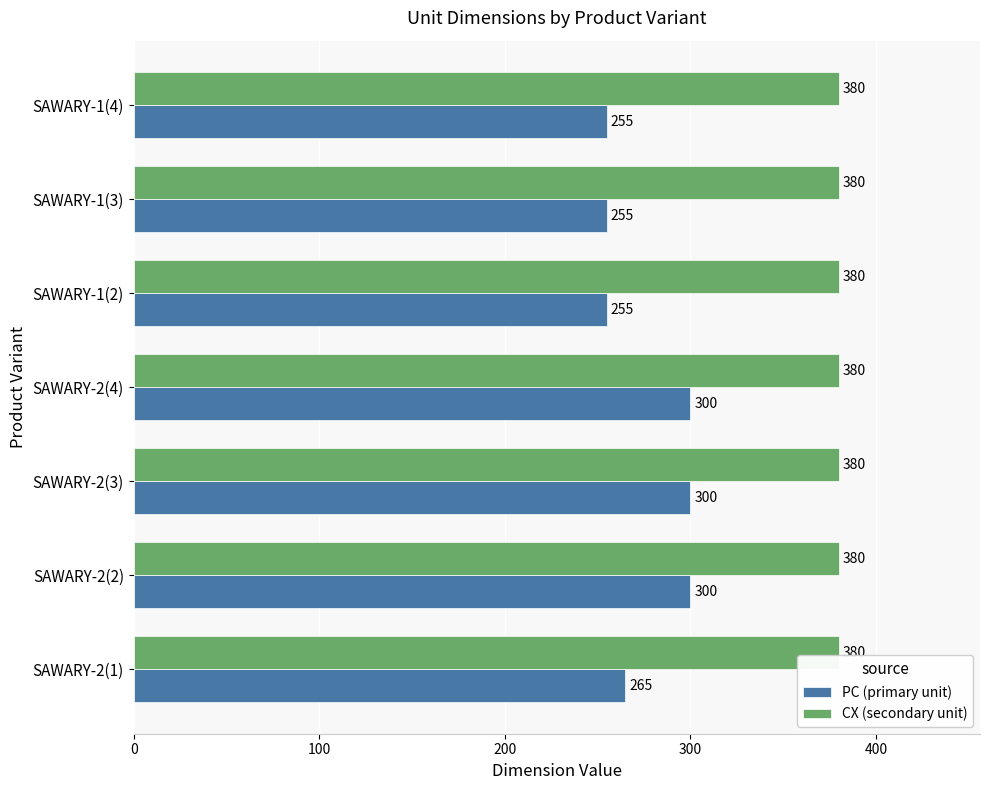

What is the lowest value of the PC (primary unit) series?

255